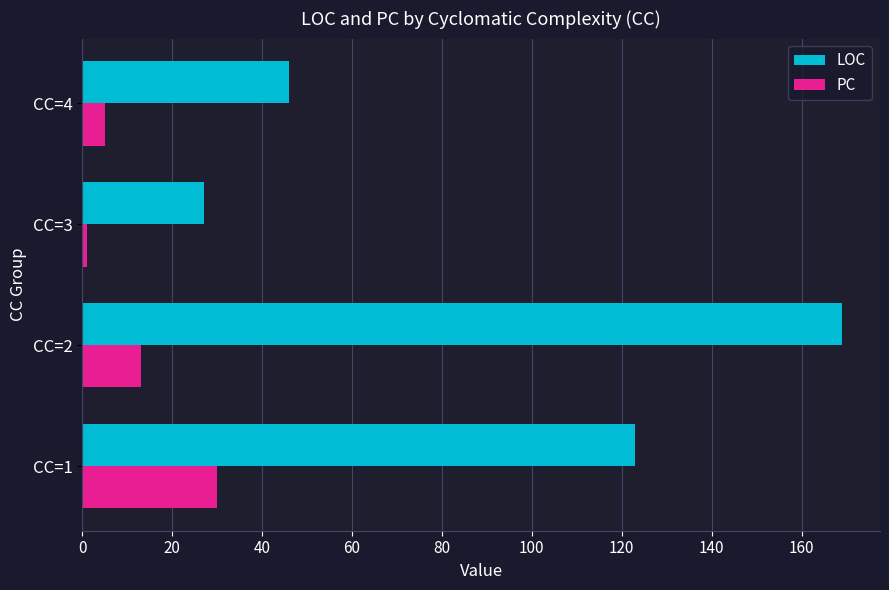

At how many categories does at least one series exceed 77?

2